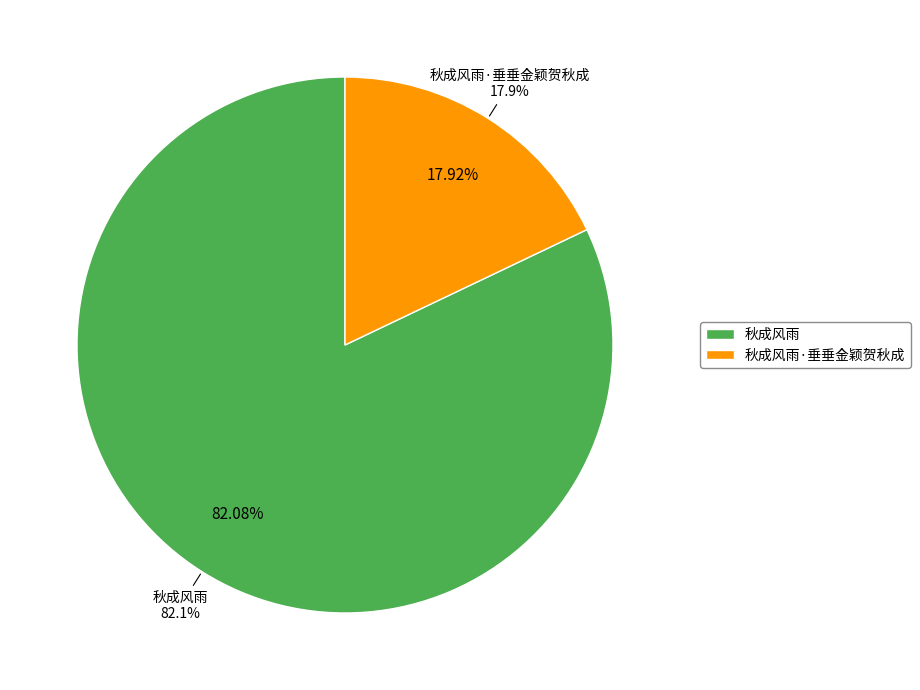

To the nearest percent, what percentage of the pie is 秋成风雨?

82%